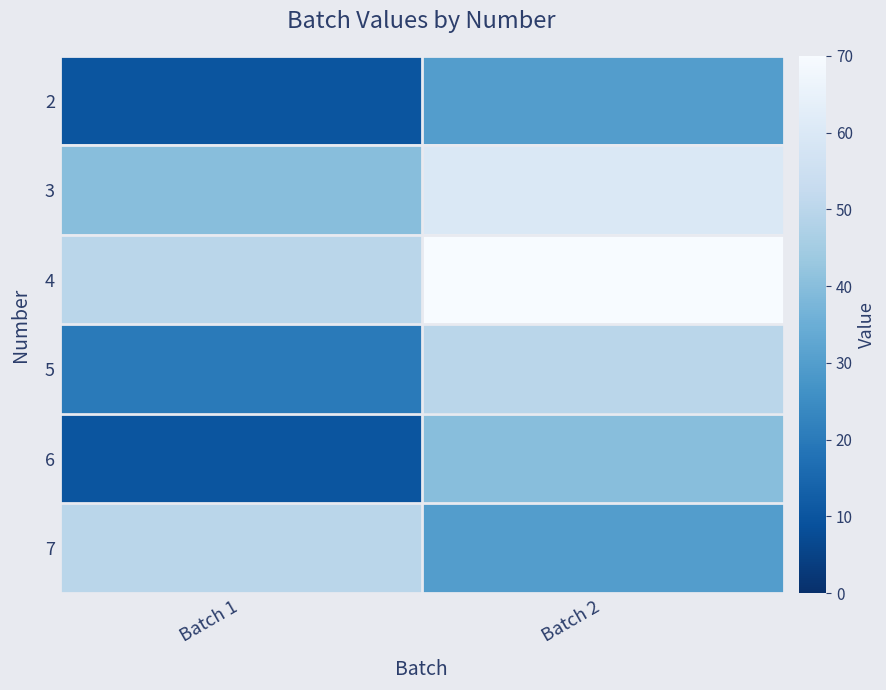

Is it true that 3 equals 40 at Batch 1?

True